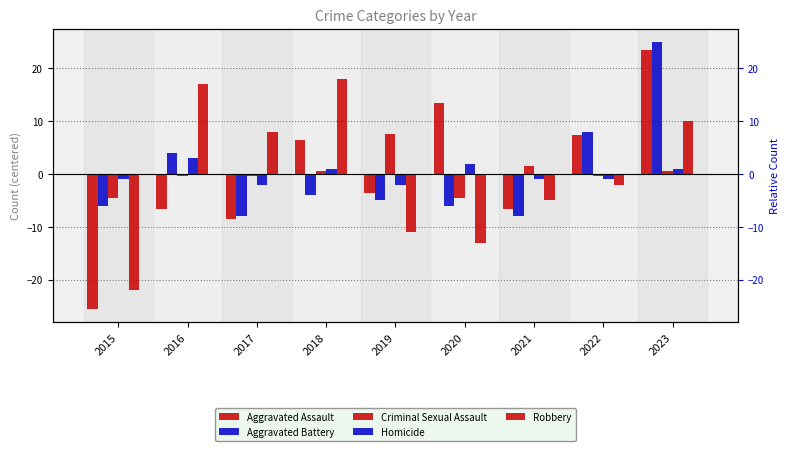

Reading left to right, extract all data points from this chart.

Aggravated Assault: -25.6	-6.6	-8.6	6.4	-3.6	13.4	-6.6	7.4	23.4
Aggravated Battery: -6.0	4.0	-8.0	-4.0	-5.0	-6.0	-8.0	8.0	25.0
Criminal Sexual Assault: -4.4	-0.4	-0.4	0.6	7.6	-4.4	1.6	-0.4	0.6
Homicide: -1.0	3.0	-2.0	1.0	-2.0	2.0	-1.0	-1.0	1.0
Robbery: -22.0	17.0	8.0	18.0	-11.0	-13.0	-5.0	-2.0	10.0